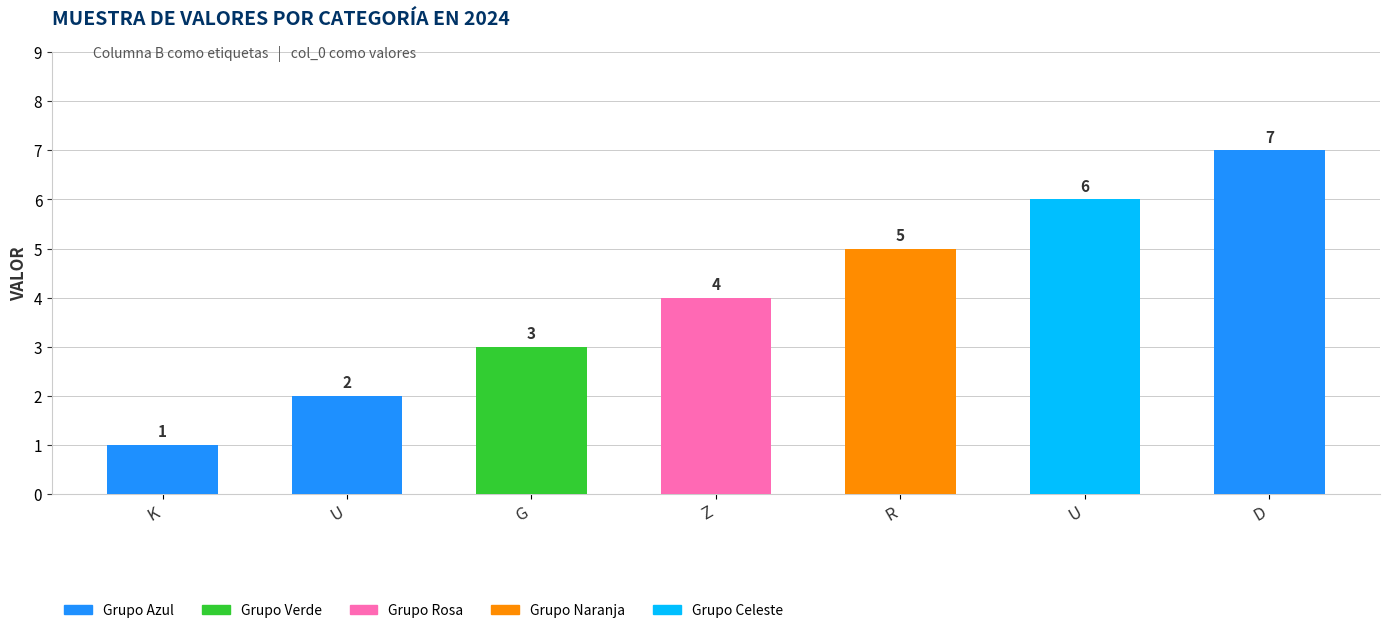

How many series are shown in this chart?

1